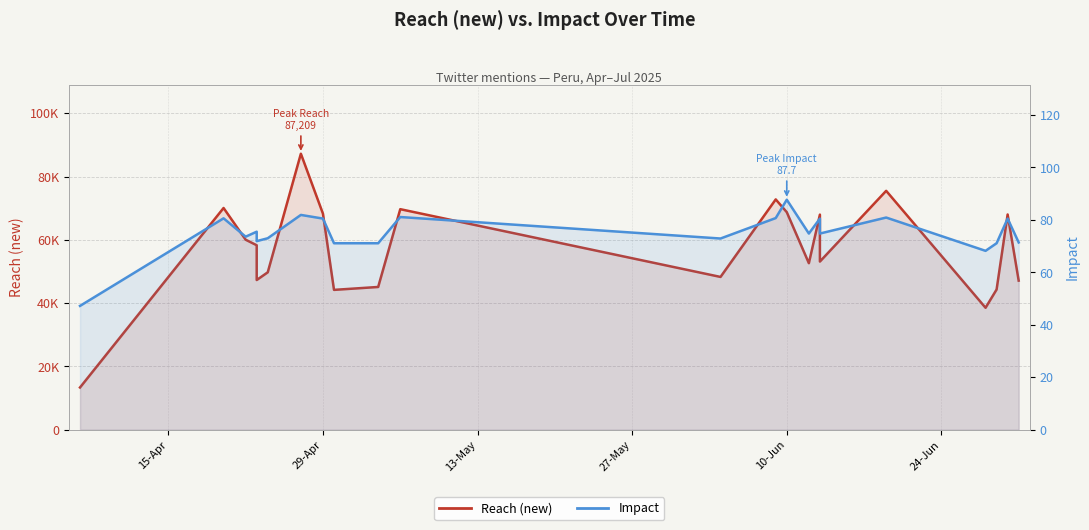

How many interior local valleys does the Impact series have?

6